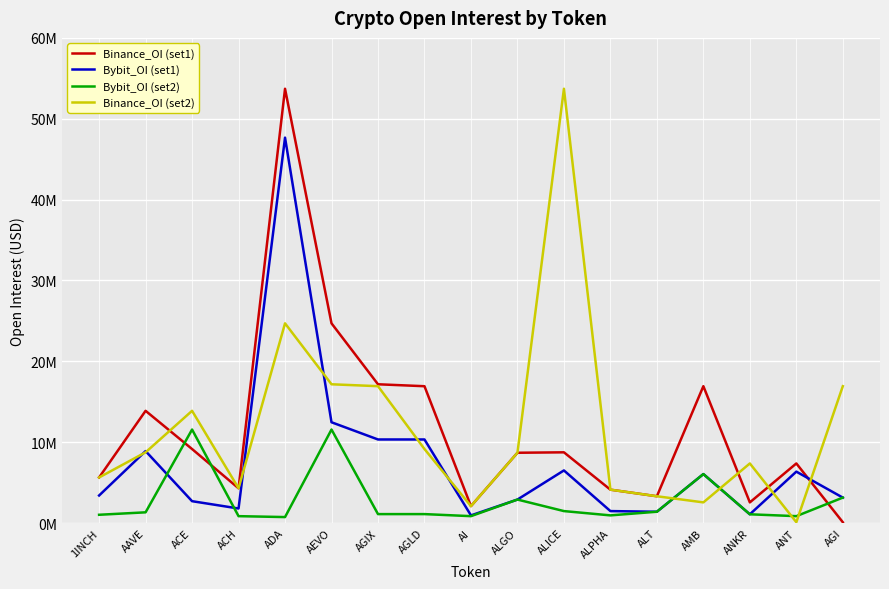

True or false: Binance_OI (set2) and Bybit_OI (set2) intersect in this chart.

True